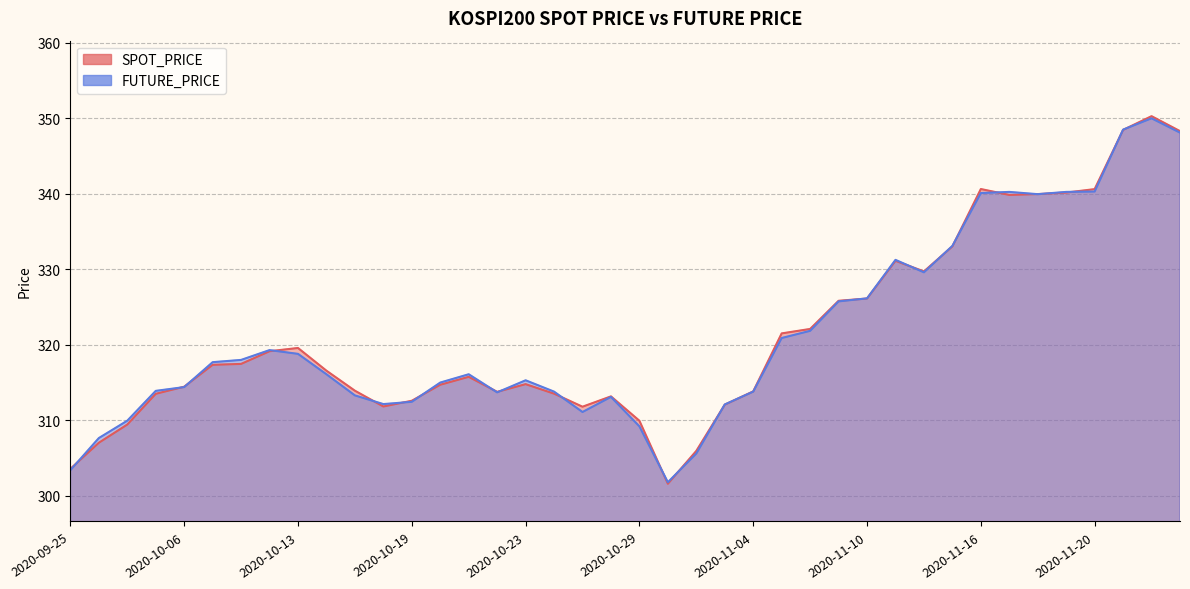

Count the number of categories in the chart.

40